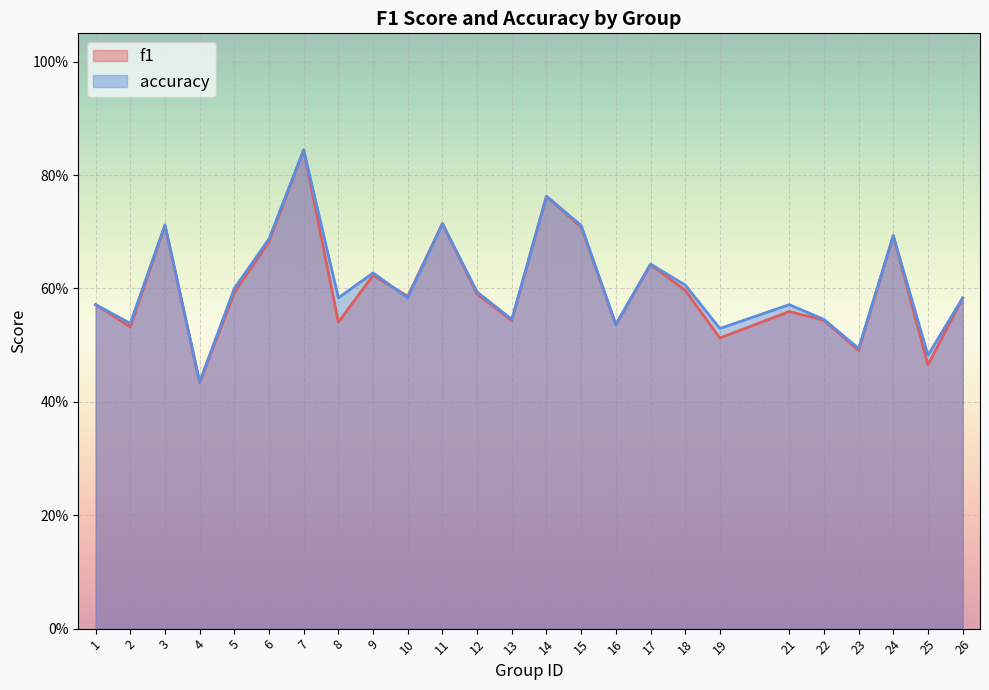

Which series has the largest total across all categories?

accuracy